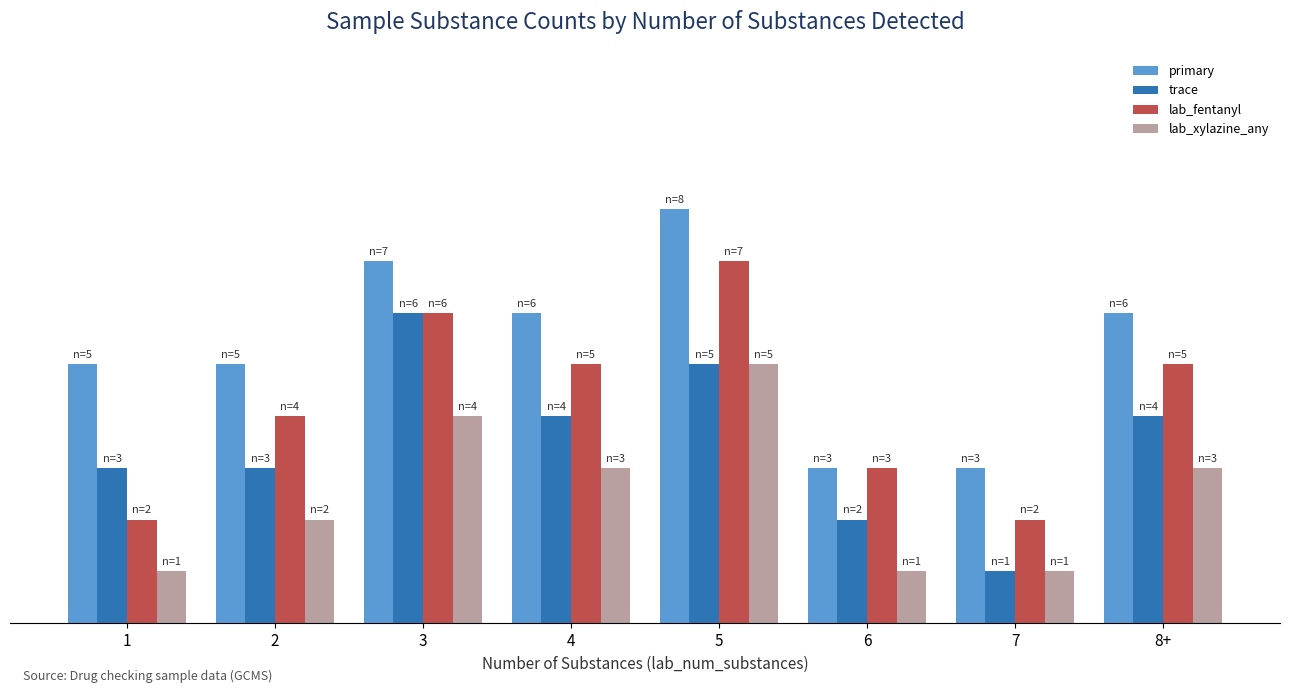

Does the chart contain stacked bars?

No